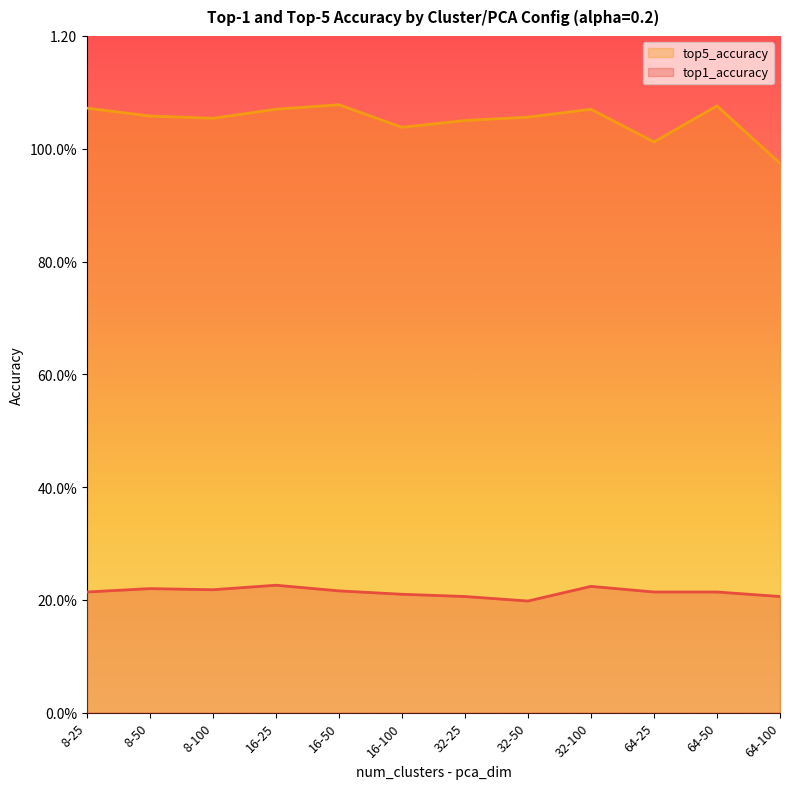

How many lines are shown in the chart?

2